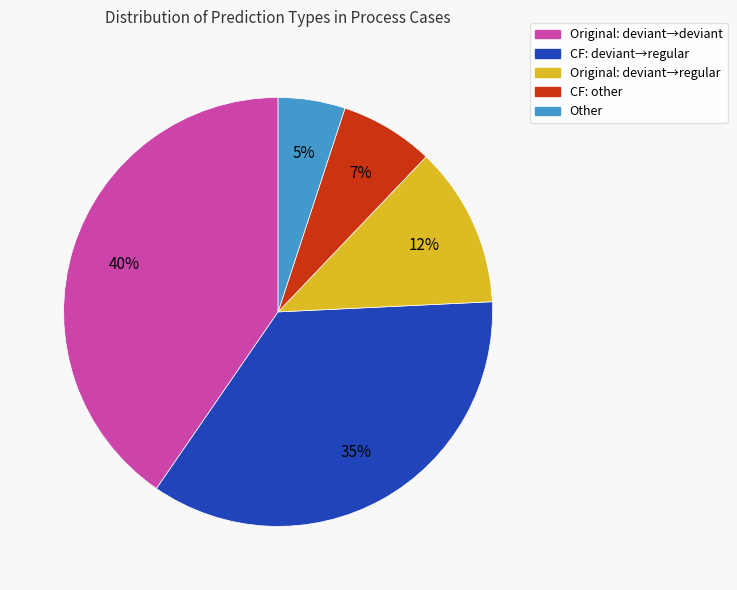

Is there any slice that represents more than half of the pie?

No